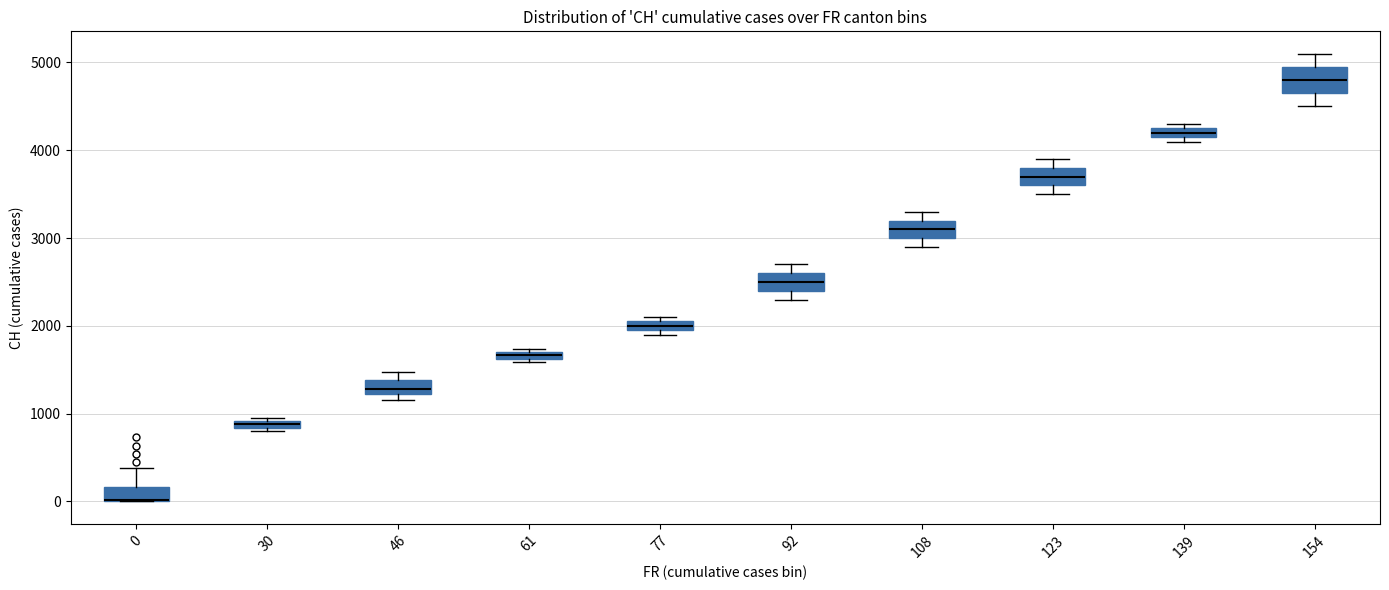

Which box is the tallest, from its lower edge to its upper edge?

154